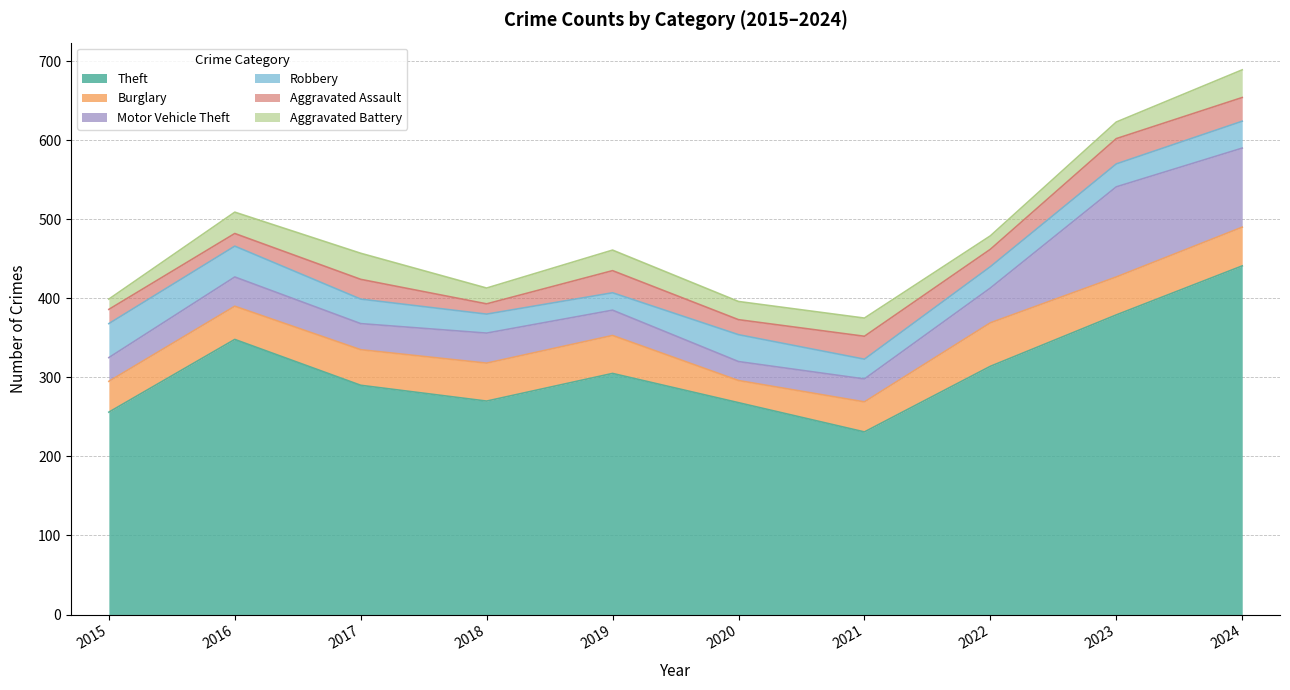

What is the smallest value displayed?

13